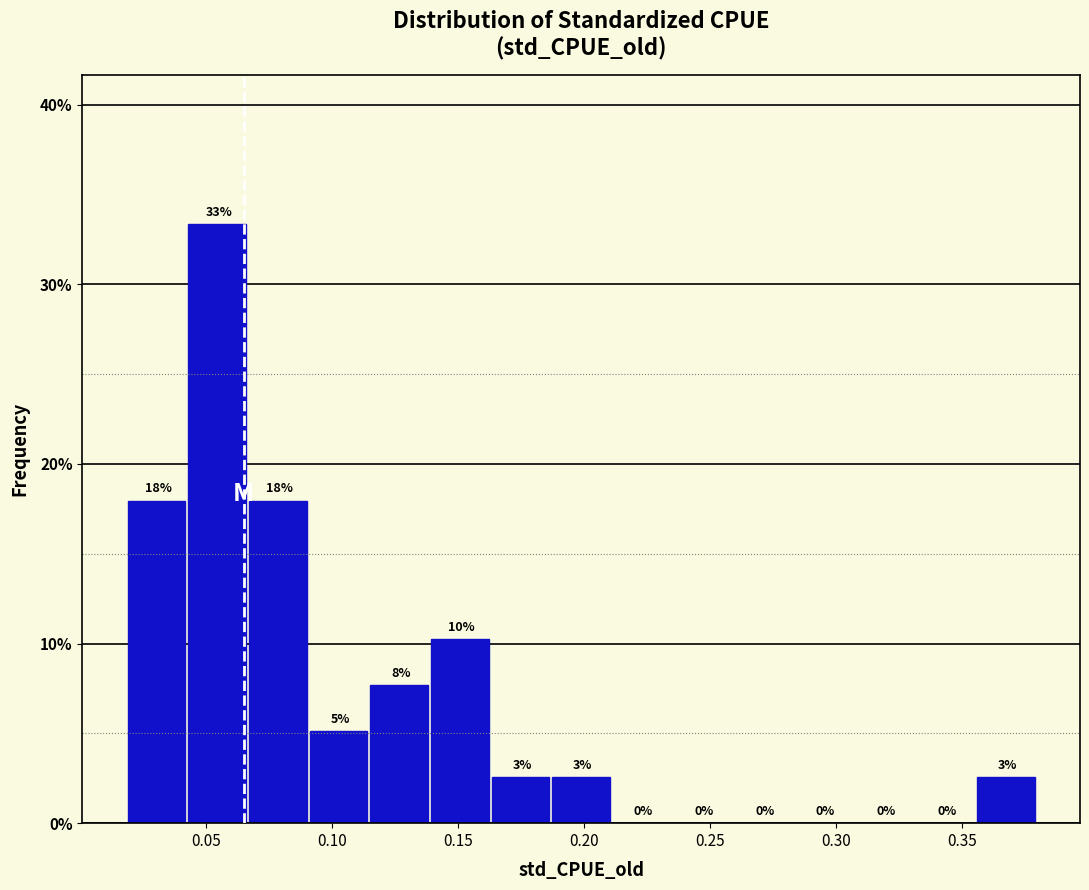

Over which range of the x-axis is the bar tallest?

0.045 to 0.065